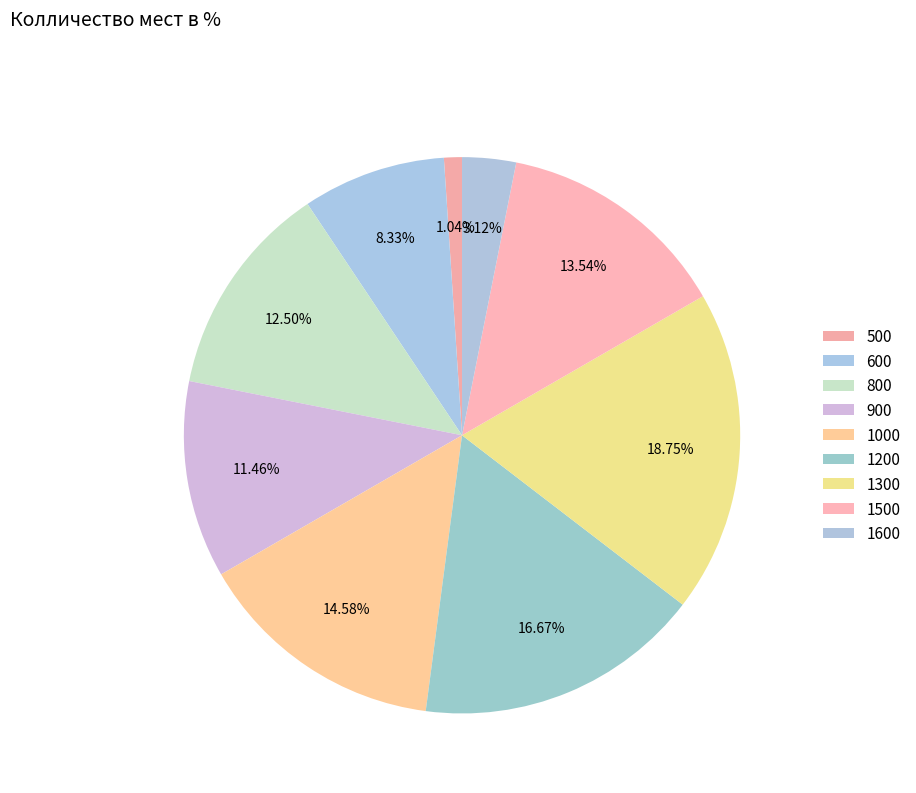

Approximately how many times larger is the value at 500 compared to 1000?

0.1